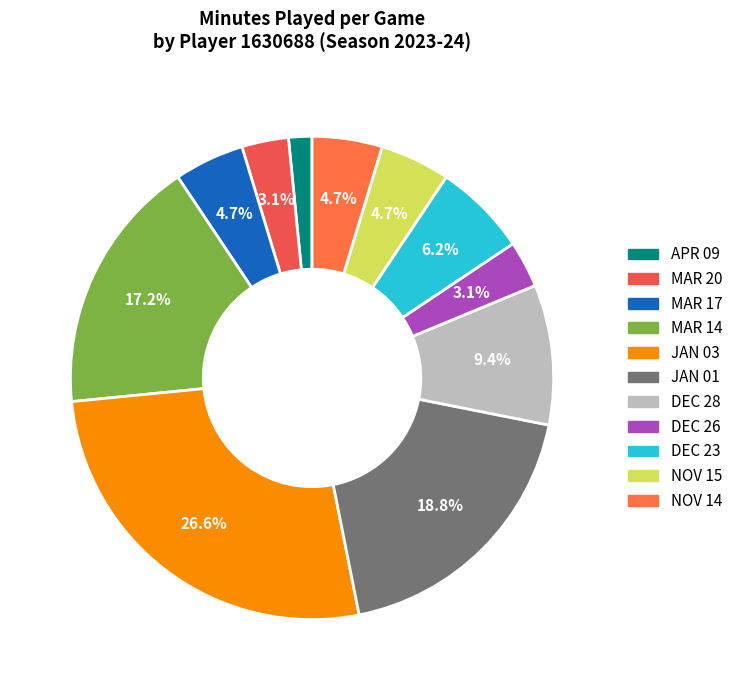

Count the number of slices in the pie.

11